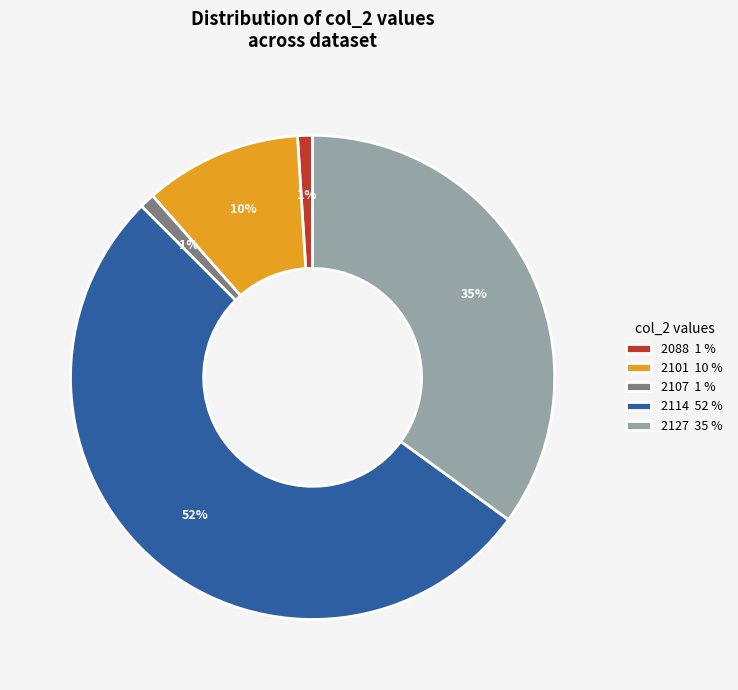

Count the number of slices in the pie.

5